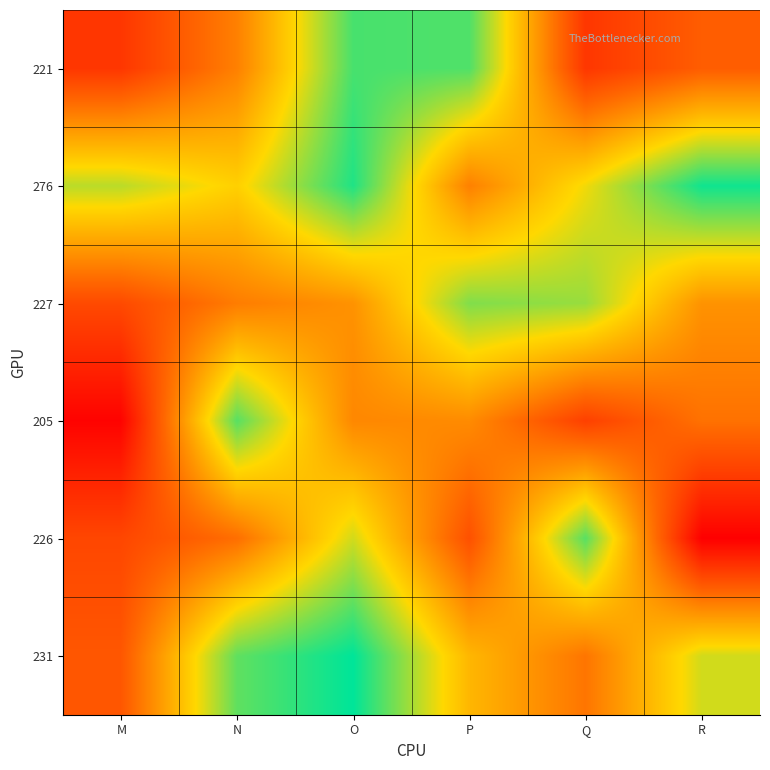

How many distinct data groups are displayed?

6